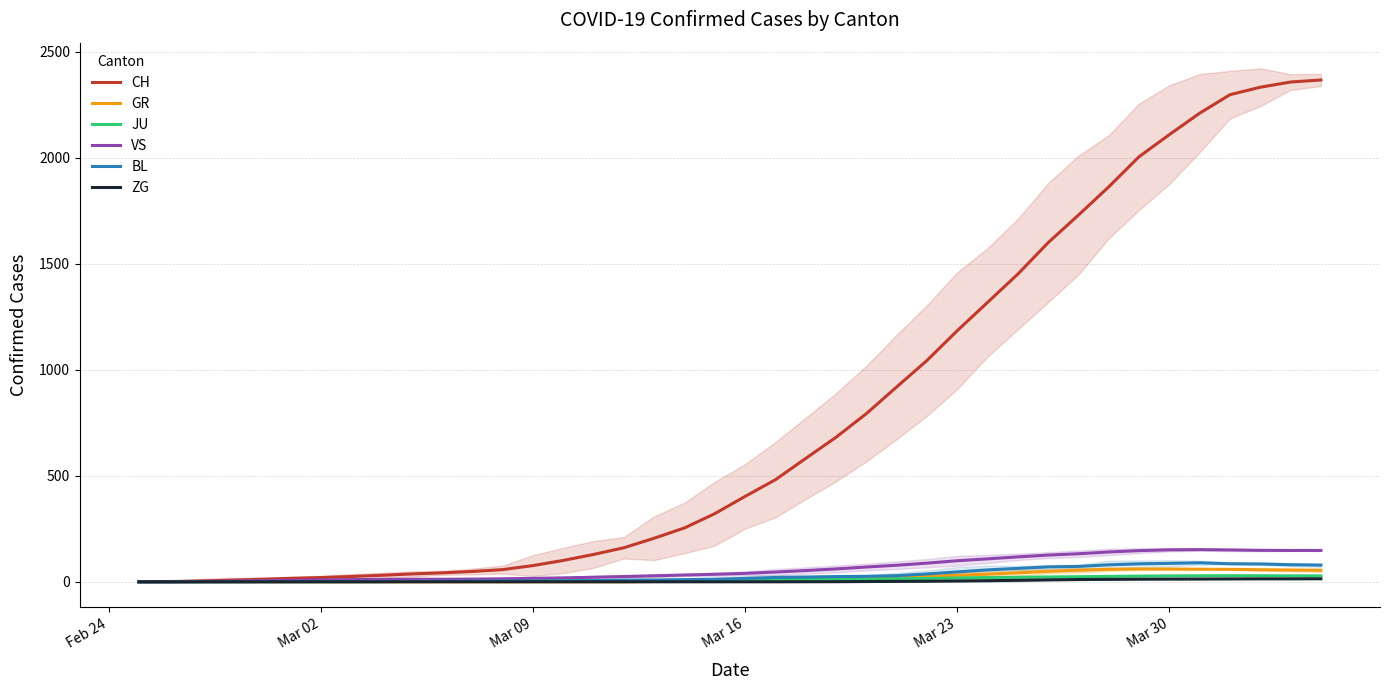

What is the highest value of the VS series?

151.8